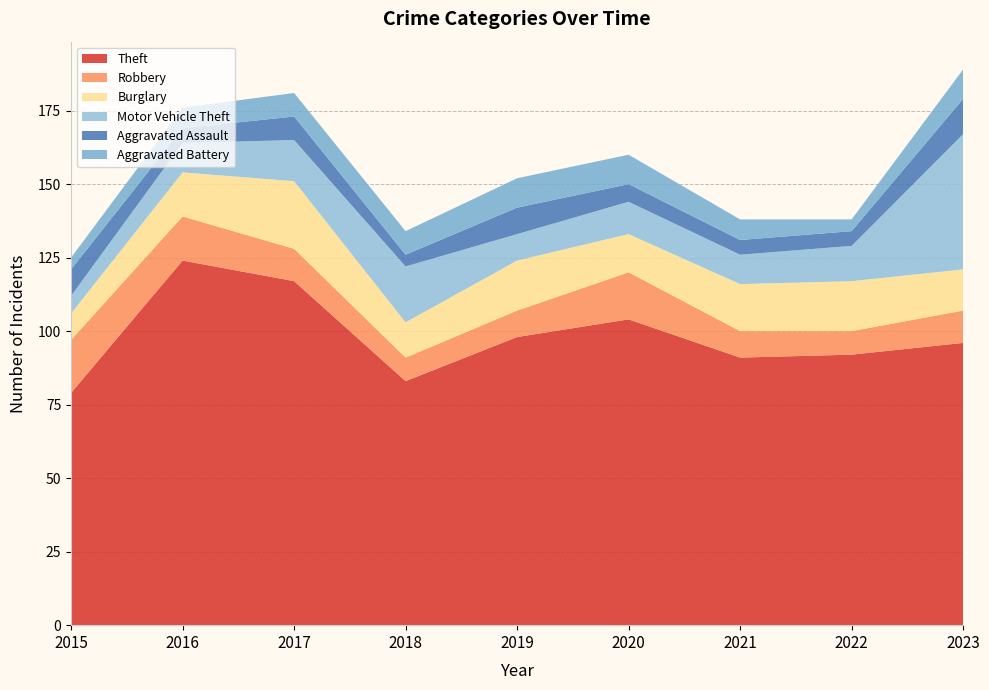

Reading left to right, what are all the values shown in this chart?

Theft: 2015=79	2016=124	2017=117	2018=83	2019=98	2020=104	2021=91	2022=92	2023=96
Robbery: 2015=18	2016=15	2017=11	2018=8	2019=9	2020=16	2021=9	2022=8	2023=11
Burglary: 2015=9	2016=15	2017=23	2018=12	2019=17	2020=13	2021=16	2022=17	2023=14
Motor Vehicle Theft: 2015=6	2016=10	2017=14	2018=19	2019=9	2020=11	2021=10	2022=12	2023=46
Aggravated Assault: 2015=9	2016=5	2017=8	2018=4	2019=9	2020=6	2021=5	2022=5	2023=12
Aggravated Battery: 2015=4	2016=7	2017=8	2018=8	2019=10	2020=10	2021=7	2022=4	2023=10